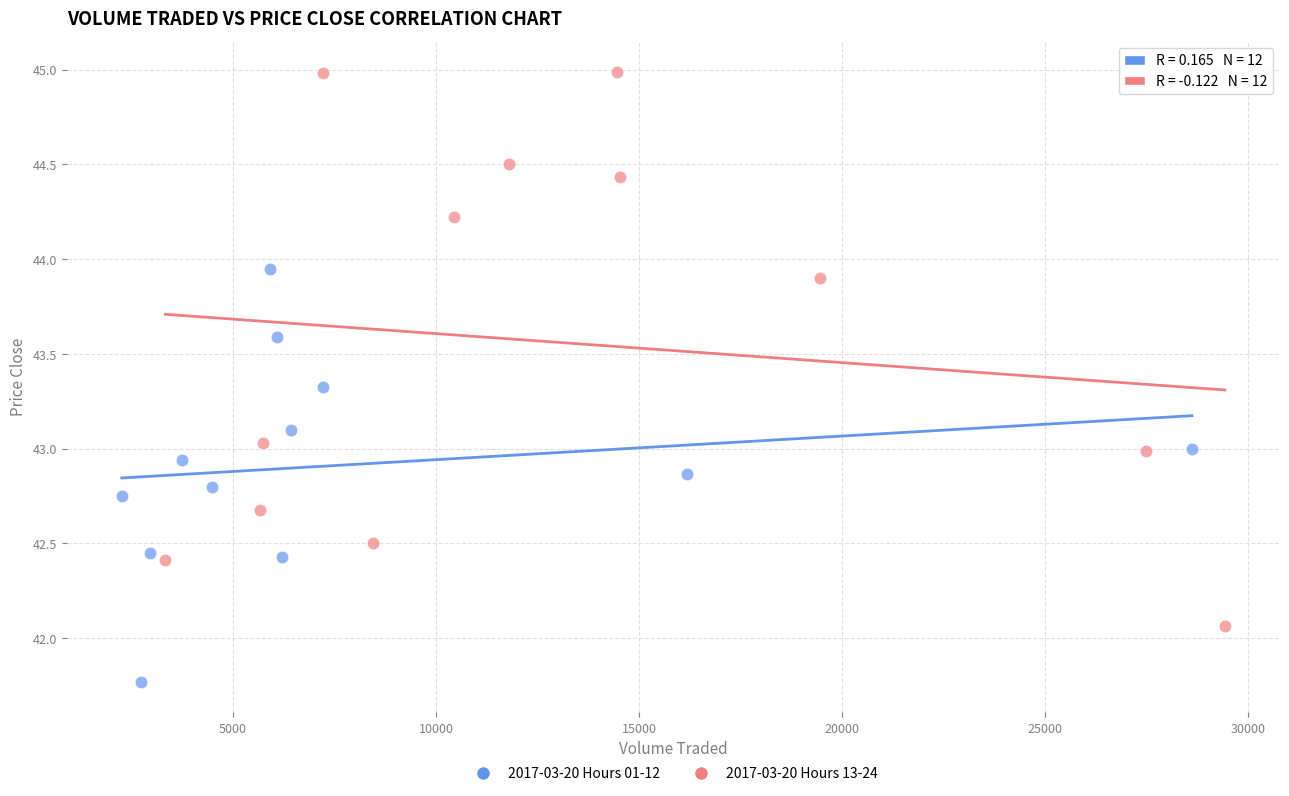

Which series contains the lowest Y value?

2017-03-20 Hours 01-12